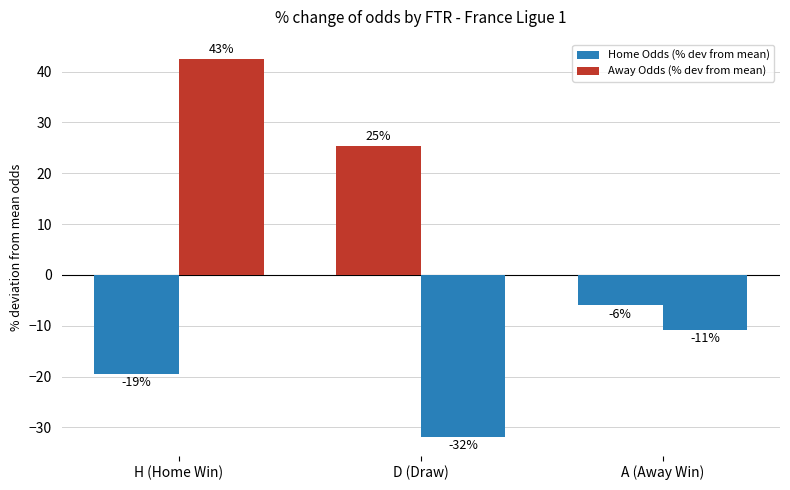

How many groups of bars are there?

3